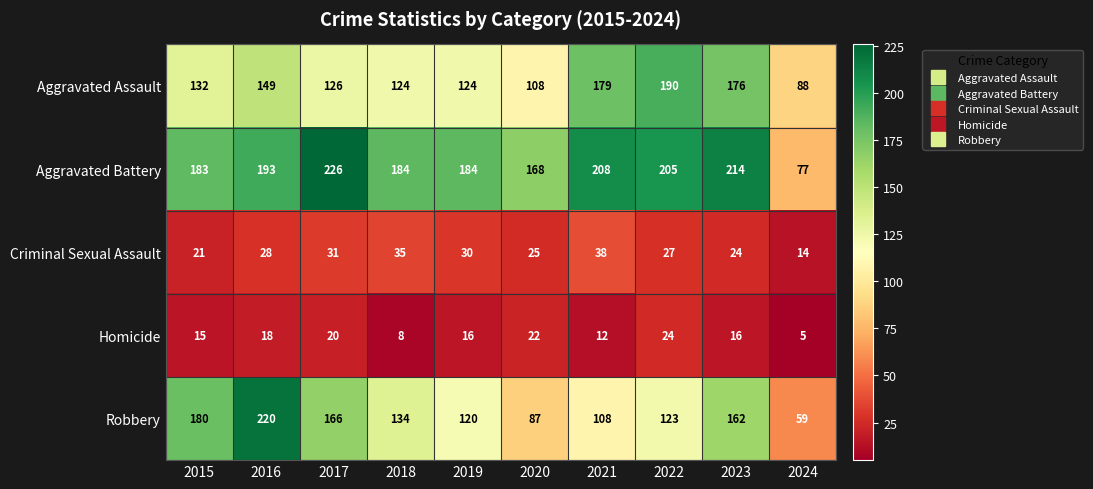

At which category is the sum across all series the highest?

2016